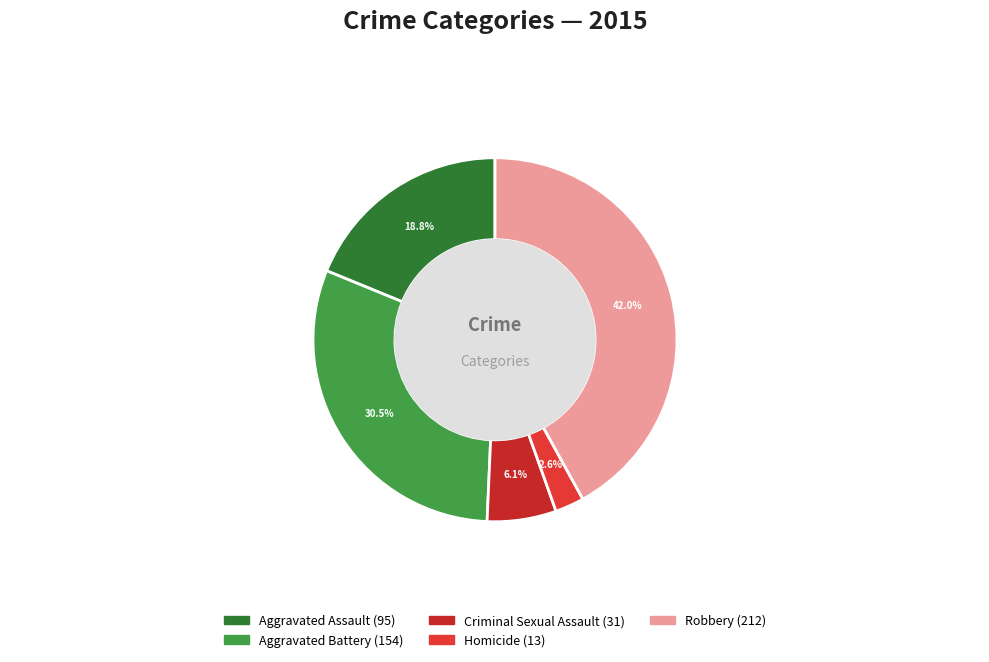

To the nearest percent, what portion does Robbery represent?

42%